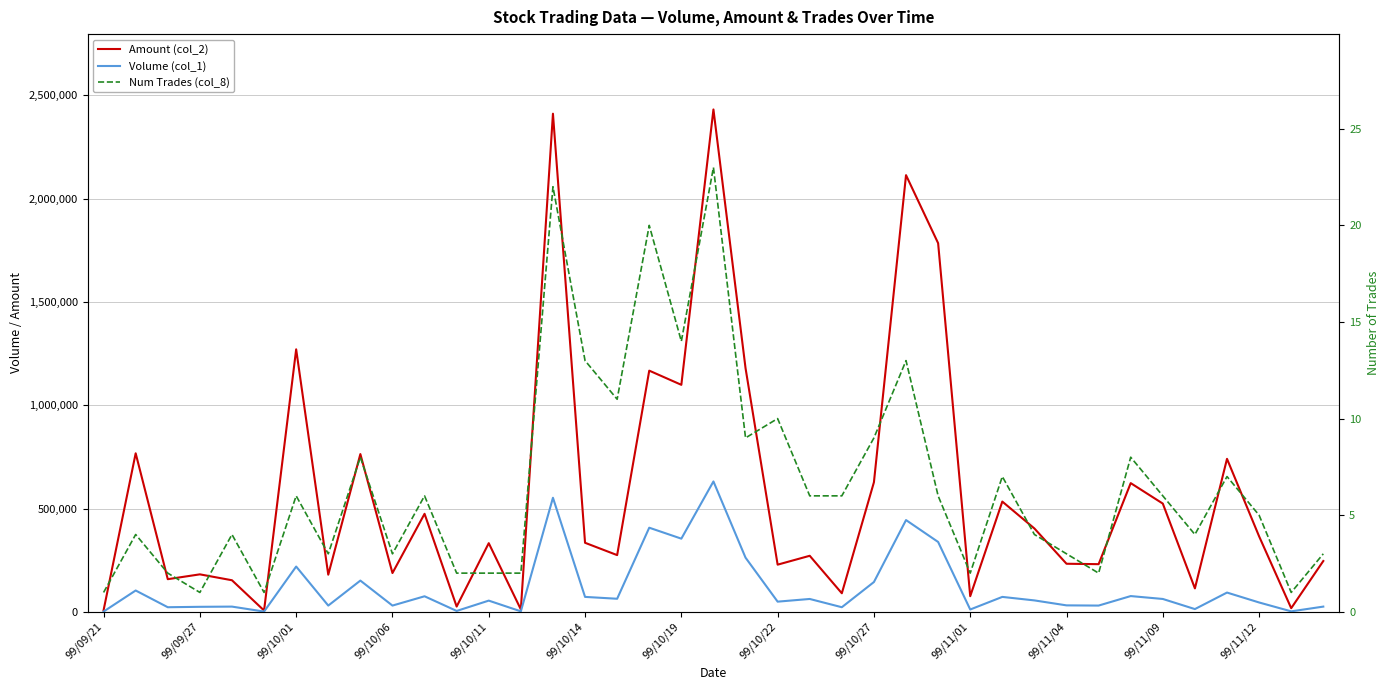

How many interior local peaks does the Volume (col_1) series have?

14